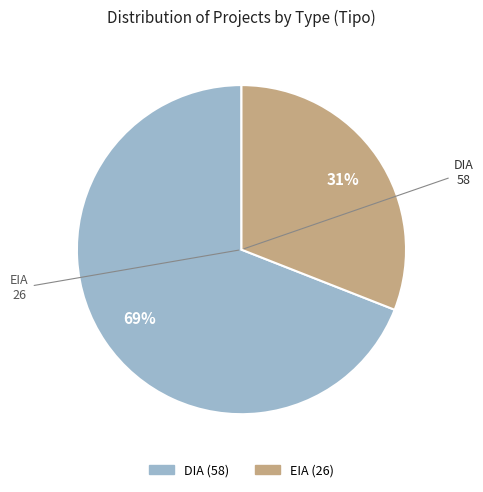

Rank the categories by value from highest to lowest.

DIA, EIA